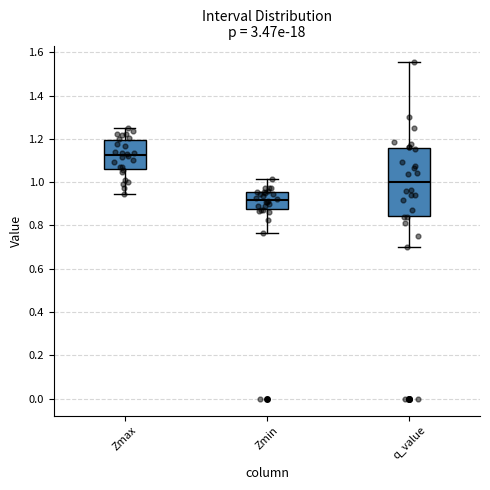

Reading left to right, transcribe this box plot: for each box, give where its median line is, the range the box spans, and where its two whiskers end, as read against the y-axis. The values are not printed on the chart, so give them approximately, as read against the axis.

Zmax: median 1.12, box 1.06 to 1.20, whiskers 0.94 to 1.26
Zmin: median 0.92, box 0.88 to 0.96, whiskers 0.76 to 1.02
q_value: median 1.00, box 0.84 to 1.16, whiskers 0.70 to 1.56